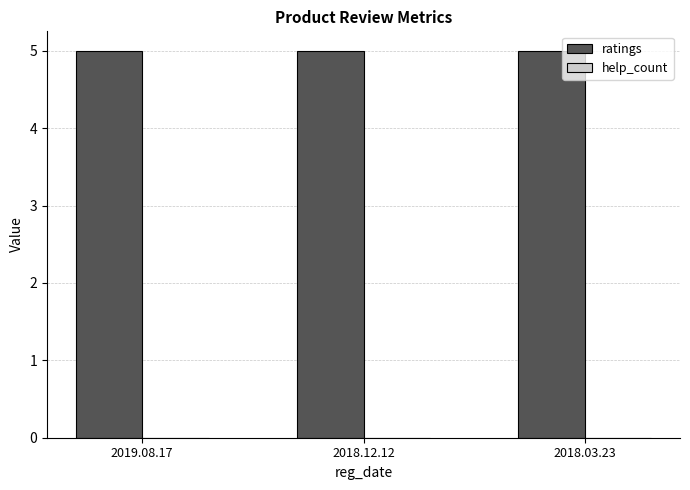

At which label is ratings closest to 5?

2019.08.17